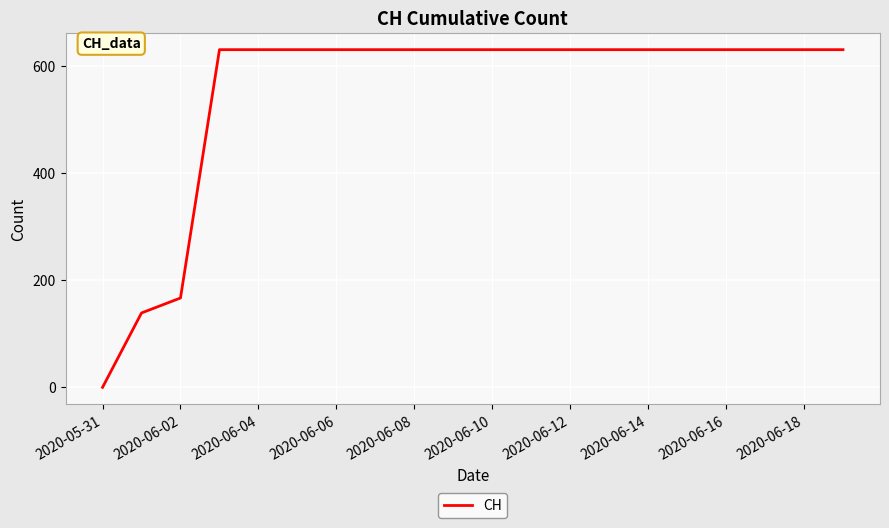

What is the greatest value displayed?

631